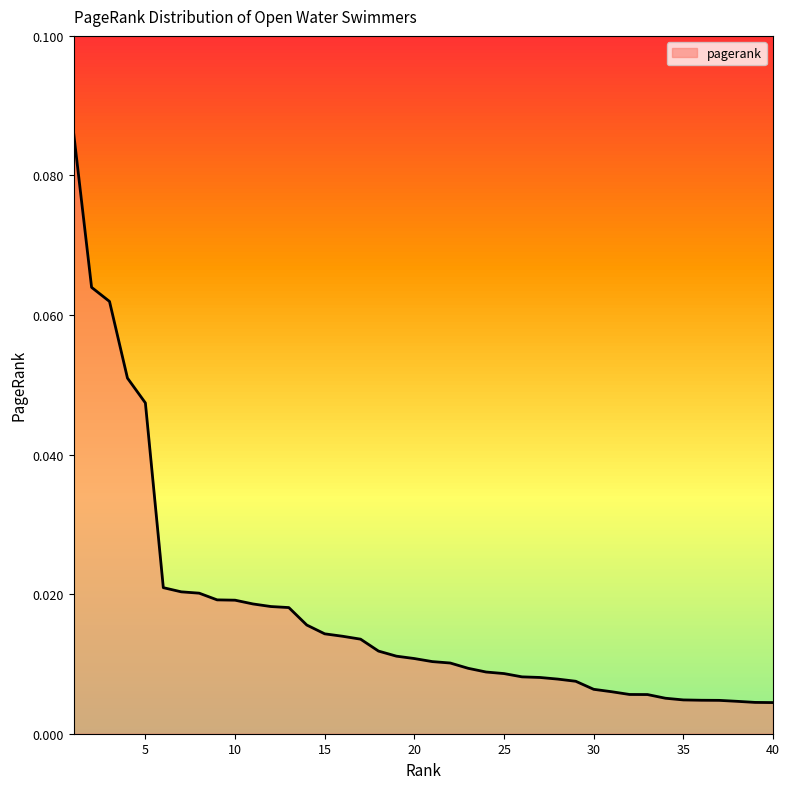

How many lines are shown in the chart?

1